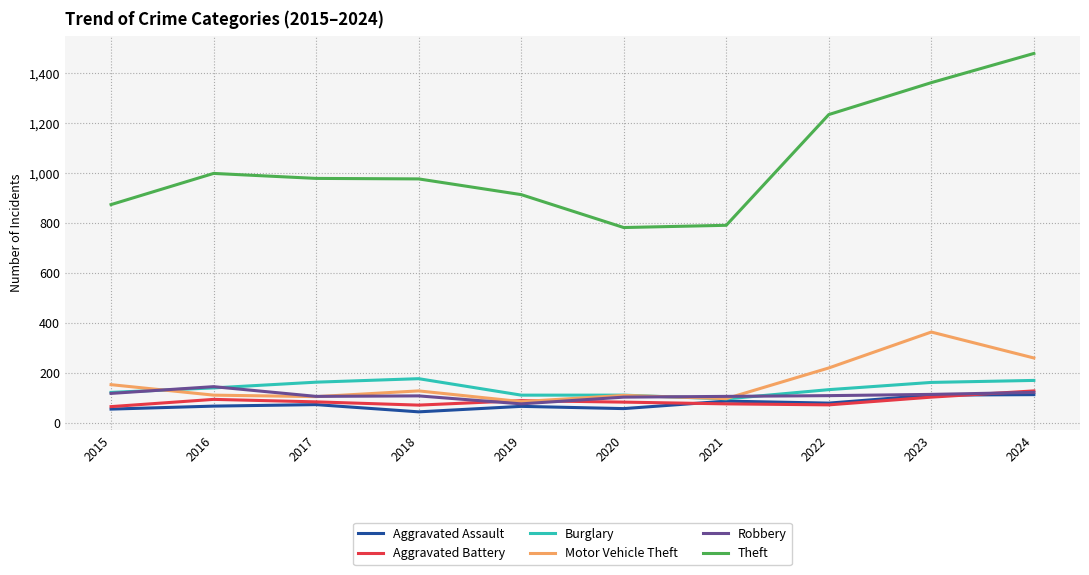

At how many categories does at least one series exceed 427?

10